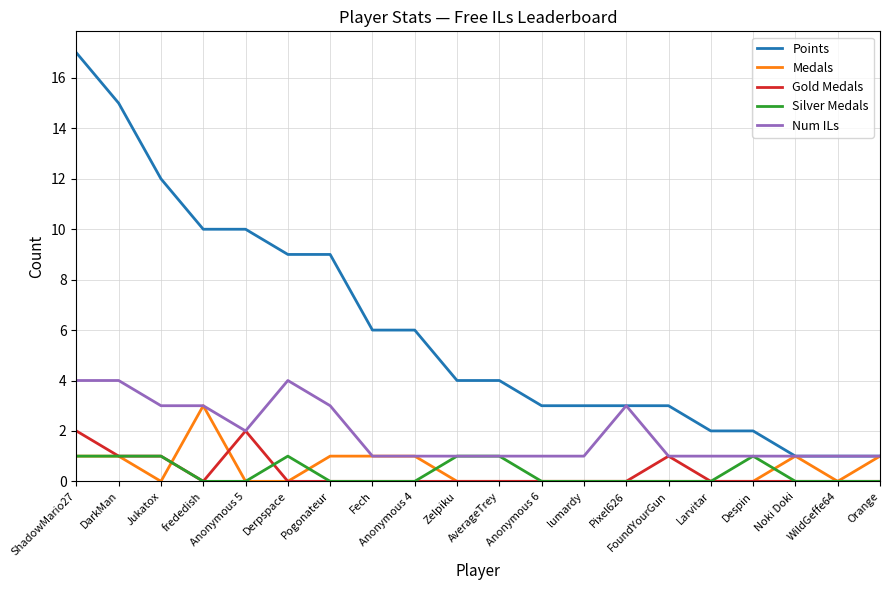

What are all the series names shown in the legend?

Points, Medals, Gold Medals, Silver Medals, Num ILs